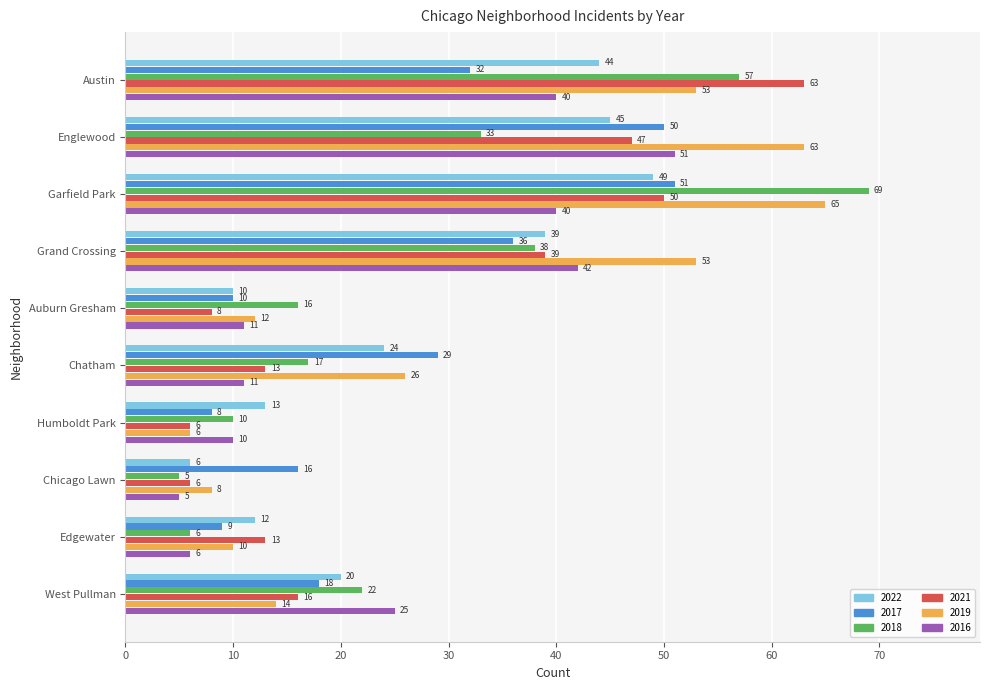

True or false: 2016 has a value of 55 at Austin.

False